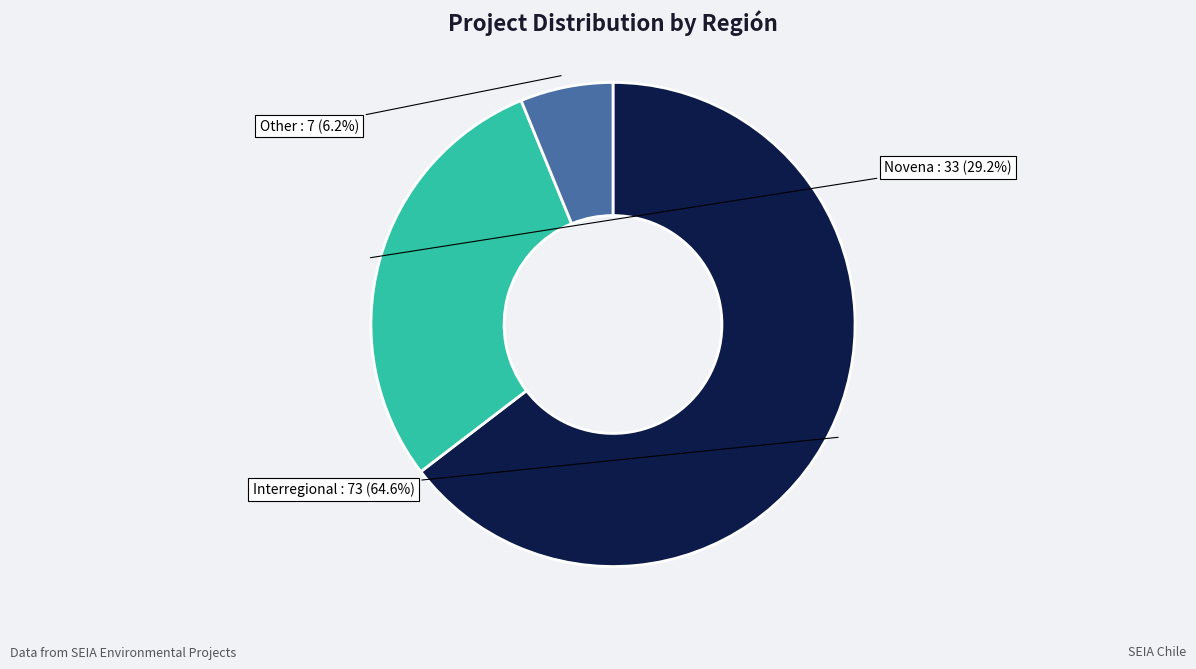

What is the ratio of the value at Interregional to the value at Other?

10.4